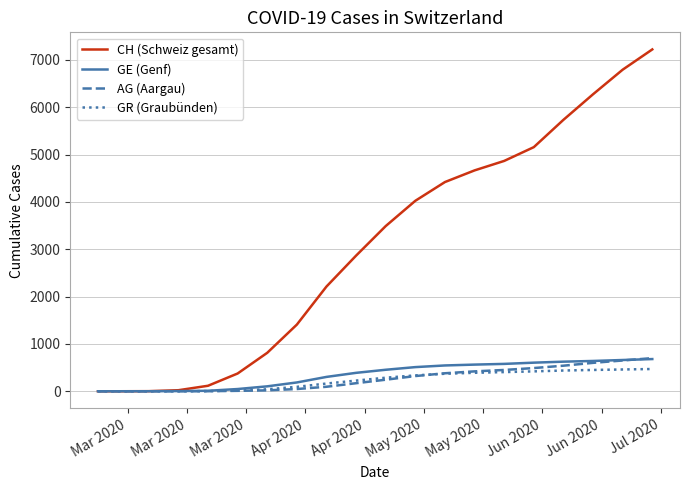

What is the greatest value displayed?

7220